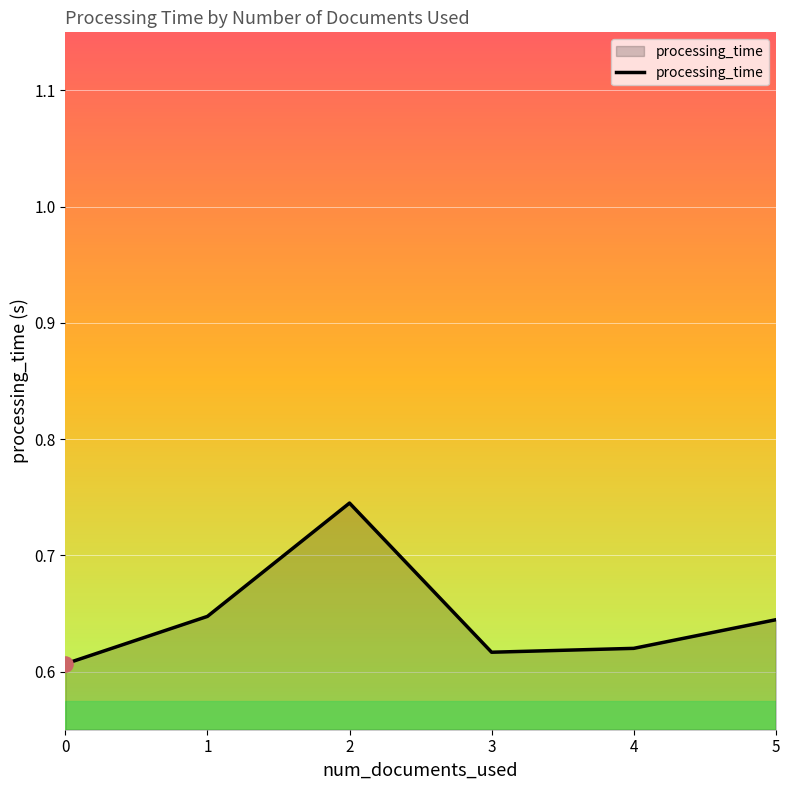

What is the change in value from 1 to 2?

+0.1